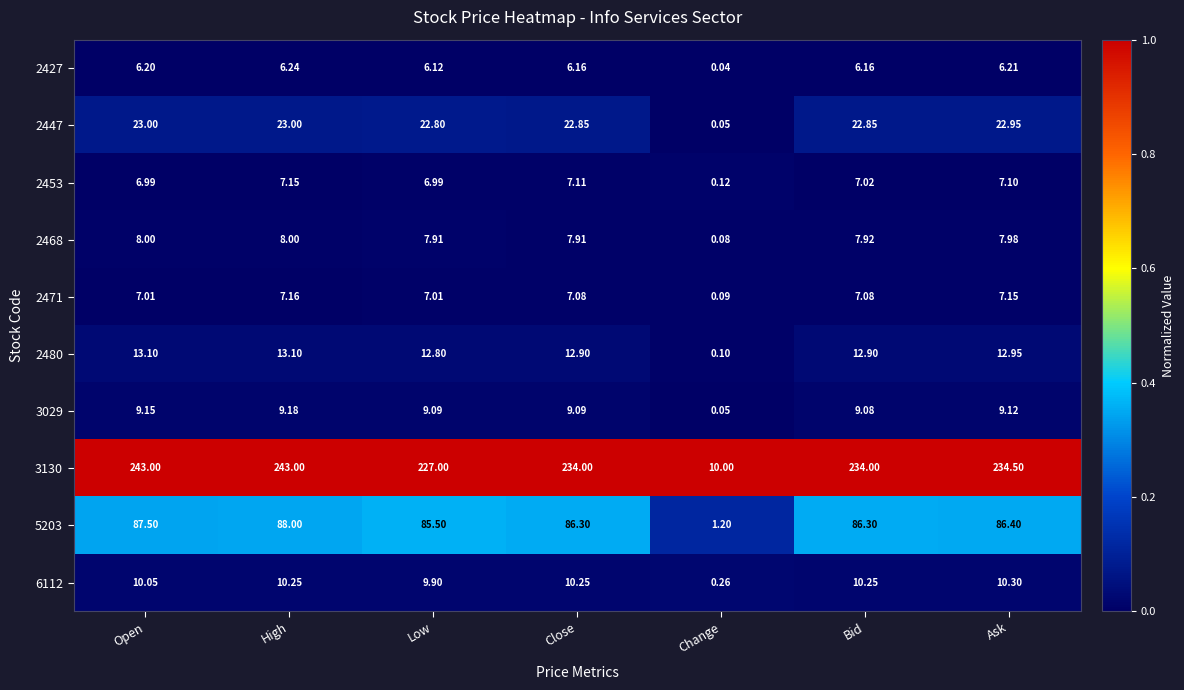

Which category has the lowest value across all series?

Change